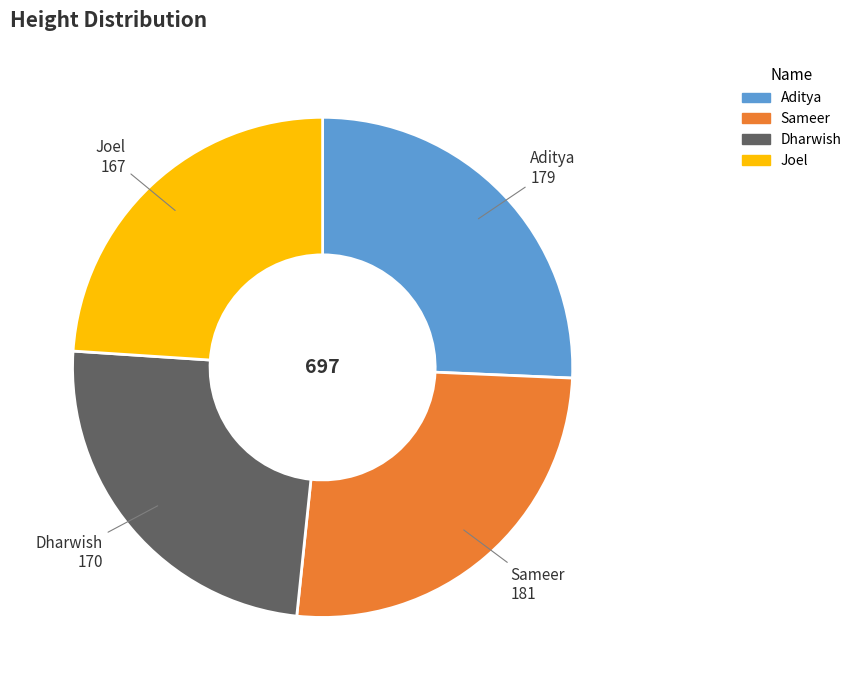

Is the sum of Joel and Aditya greater than half?

No